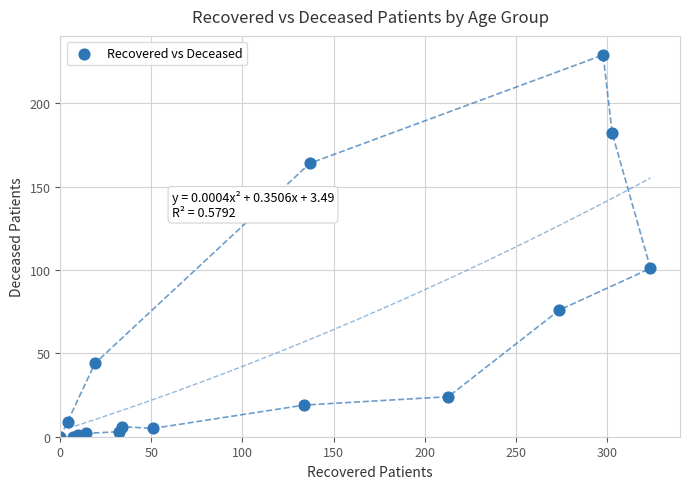

What Y value in the scatter plot is closest to 114?

101